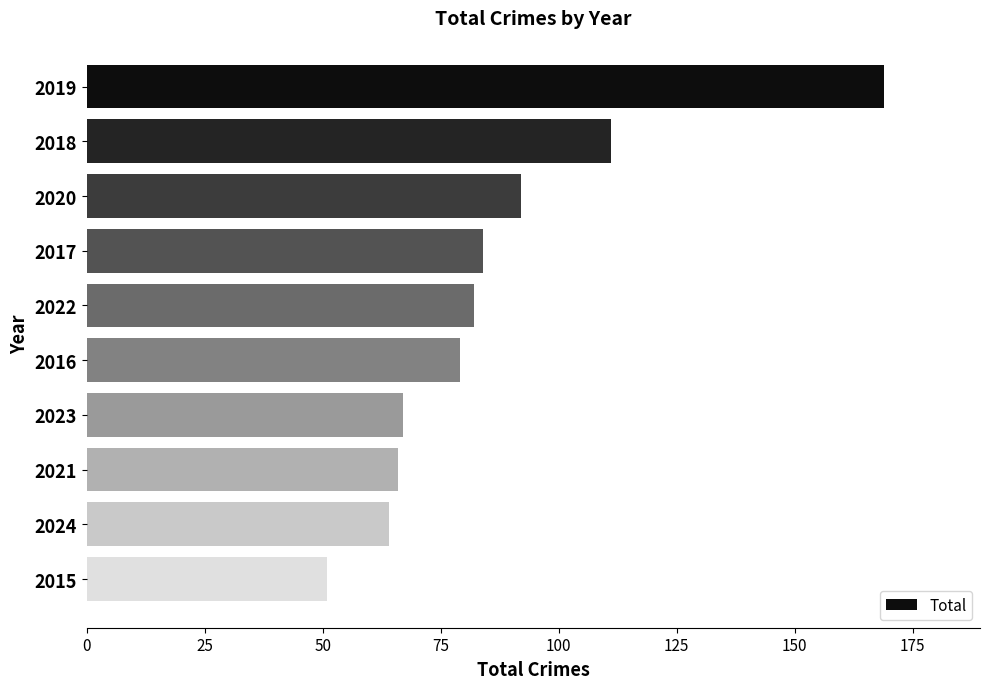

What is the smallest value displayed?

51